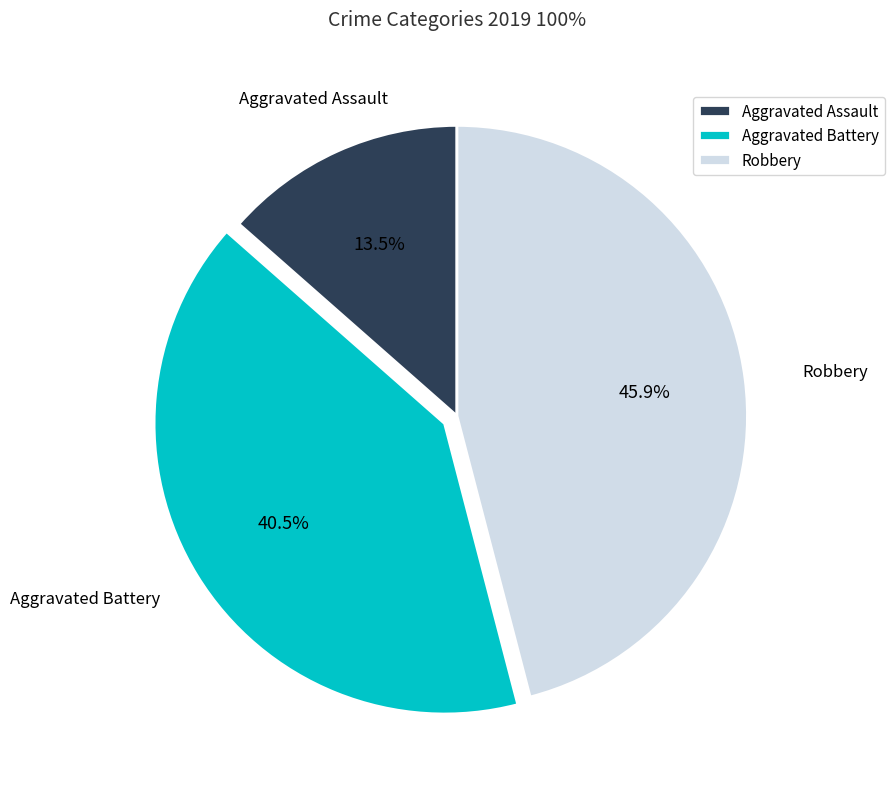

What percentage is the Robbery slice, to the nearest percent?

46%